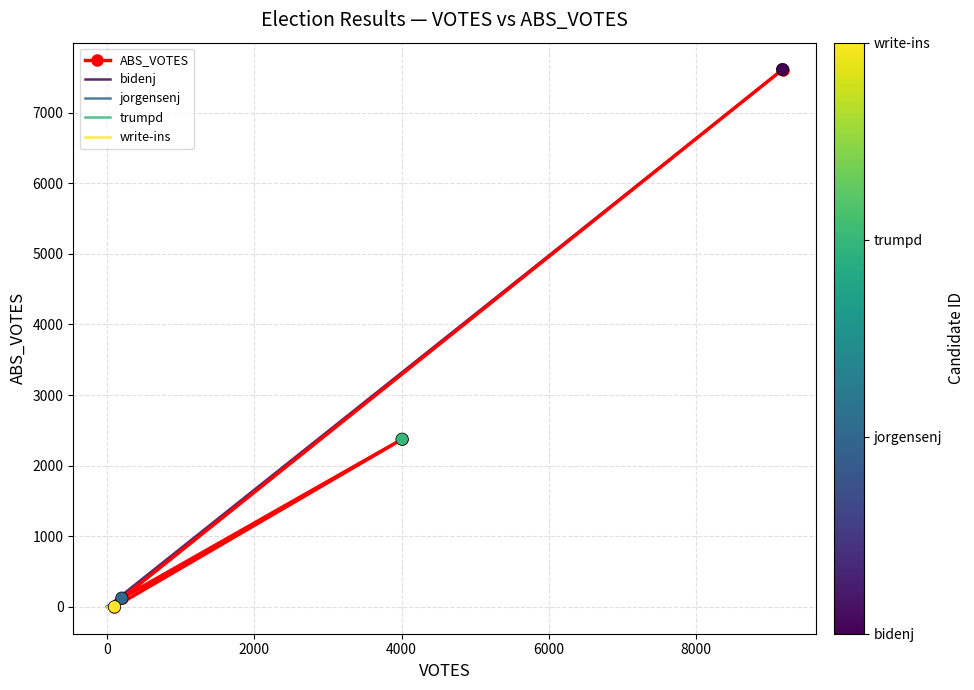

How many data points in ABS_VOTES are less than 2374?

2